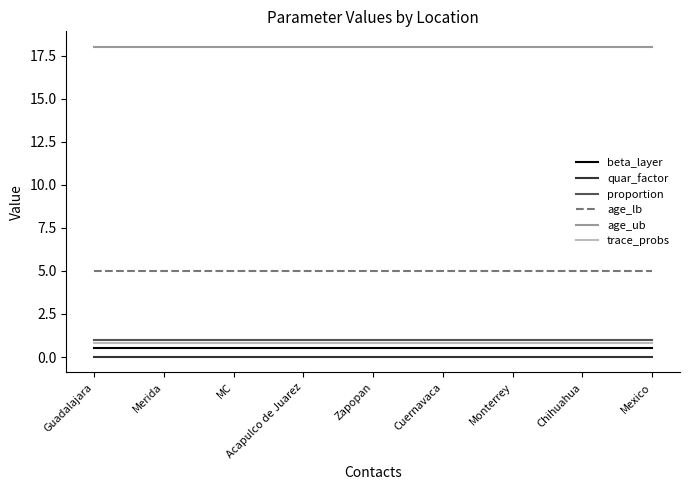

True or false: proportion and trace_probs intersect in this chart.

False